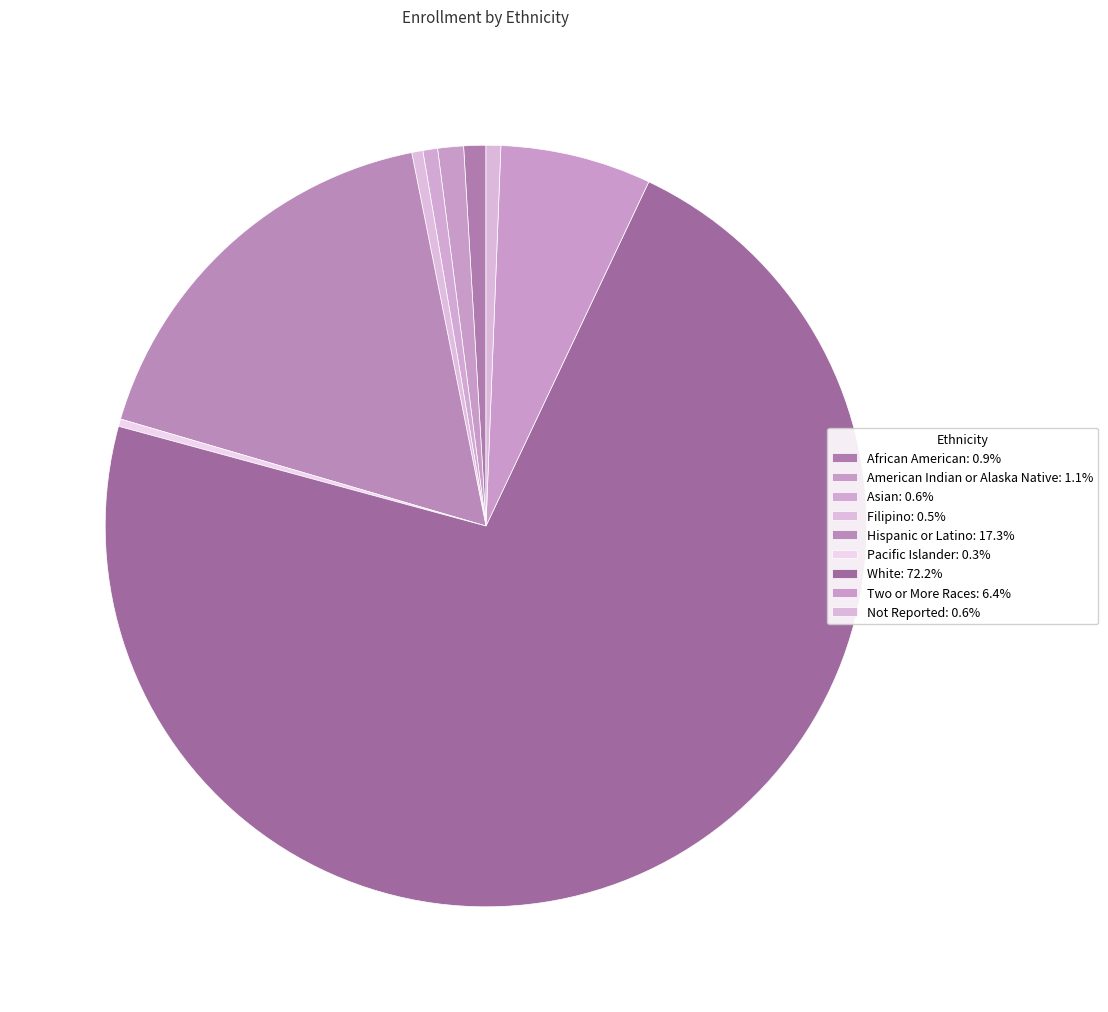

Which category has the biggest portion of the pie?

White